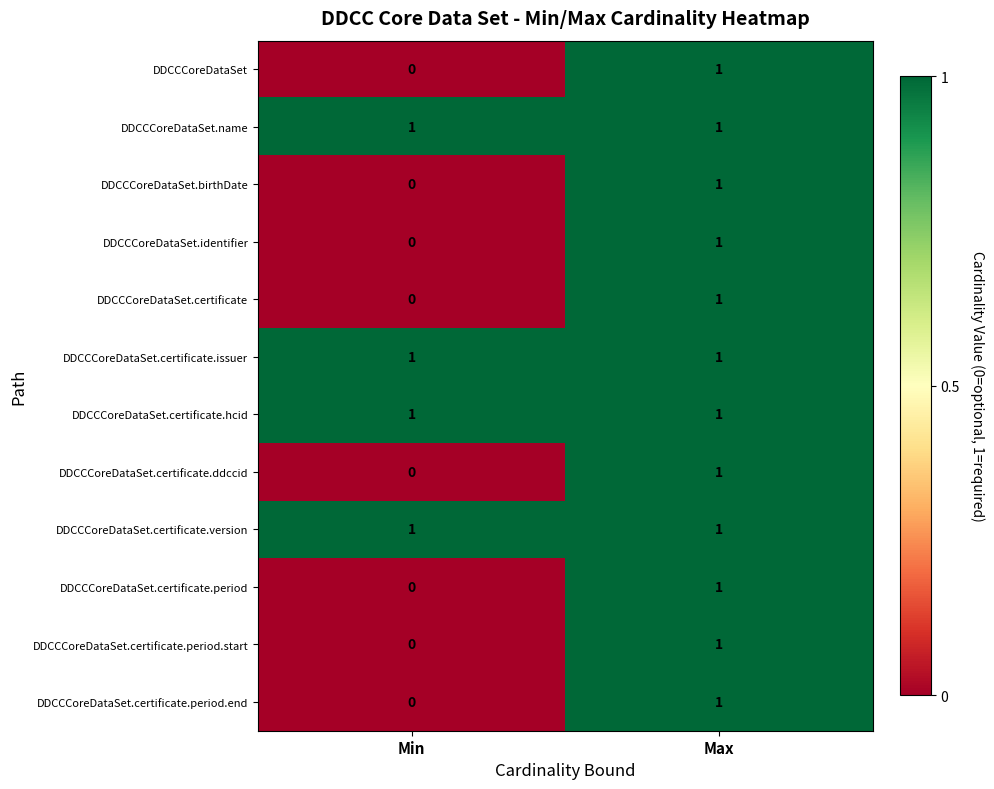

Rank the categories by DDCCCoreDataSet.certificate.period.end value from lowest to highest.

Min, Max